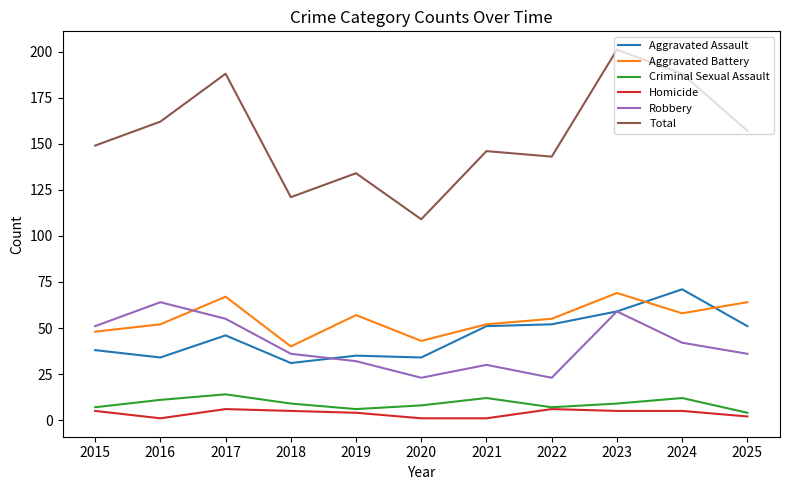

At how many categories does at least one series exceed 174?

3